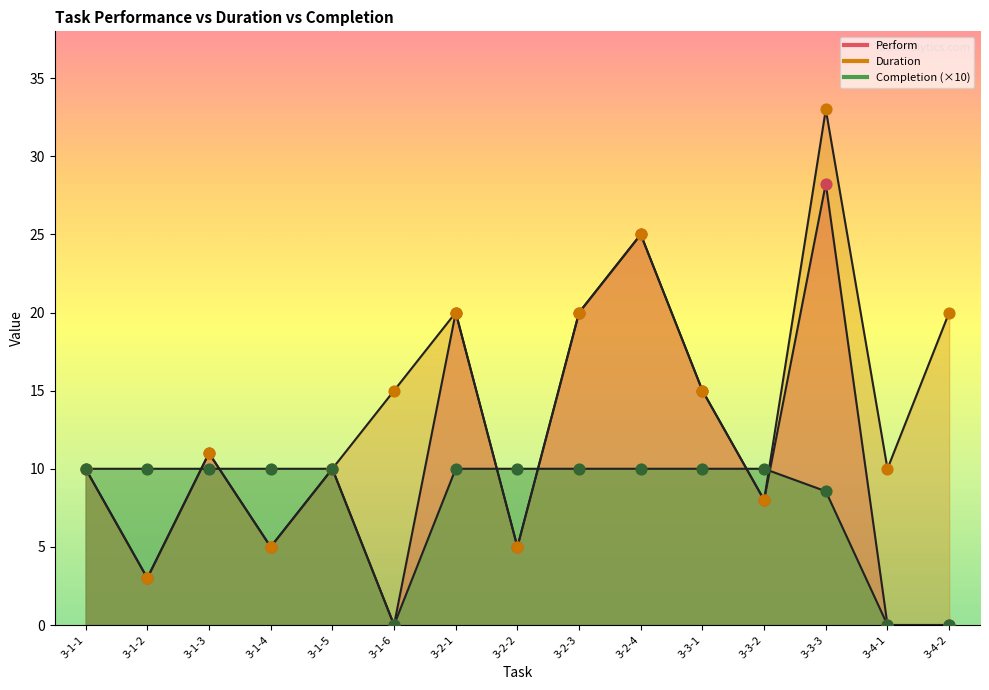

Which series has the largest total across all categories?

Duration